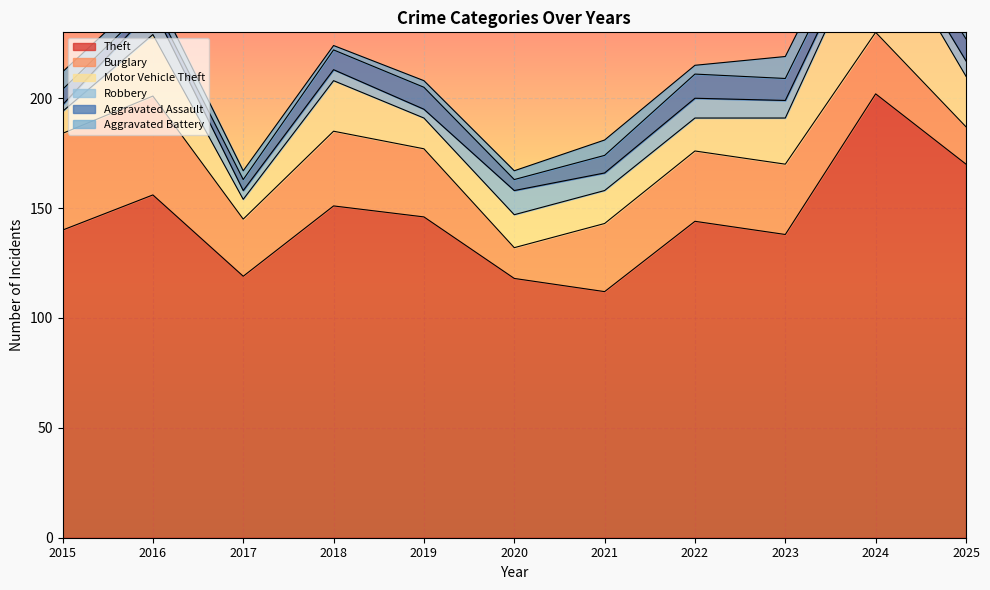

At how many categories does at least one series exceed 87?

11